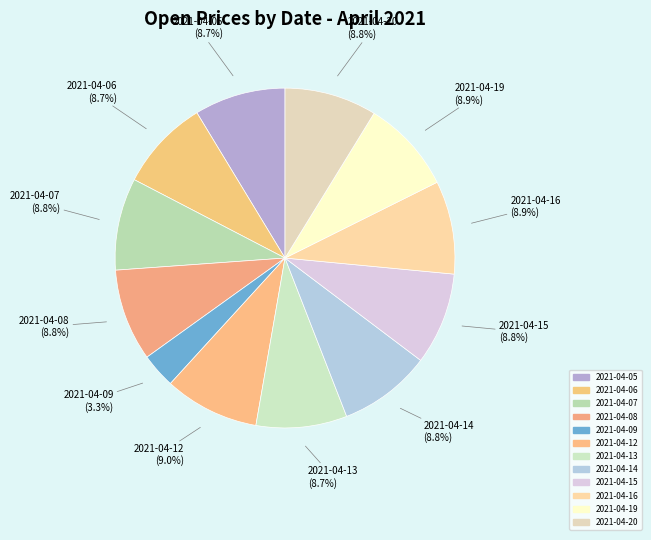

How many segments does this pie chart have?

12